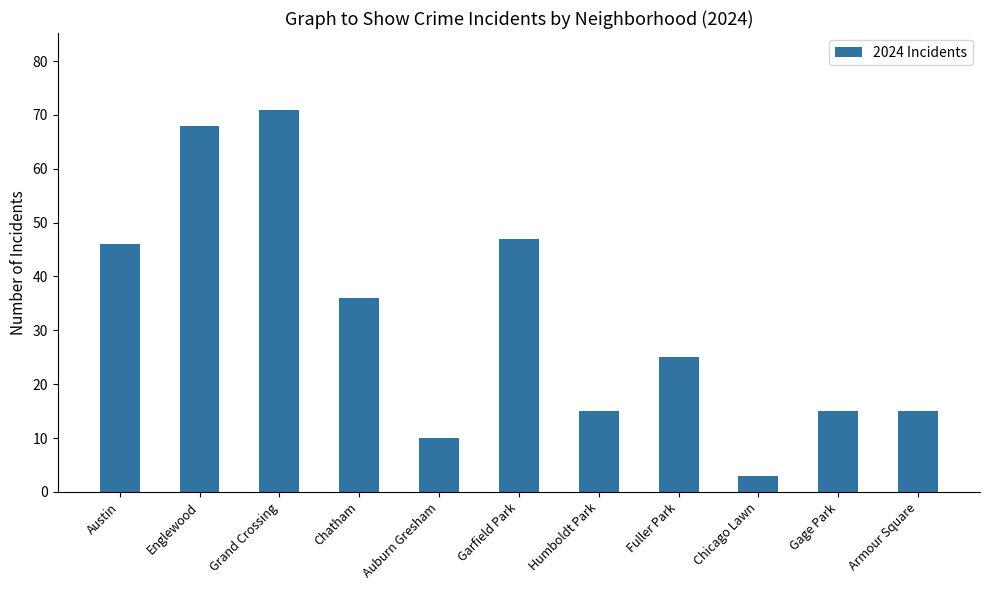

How many bars are there in total?

11